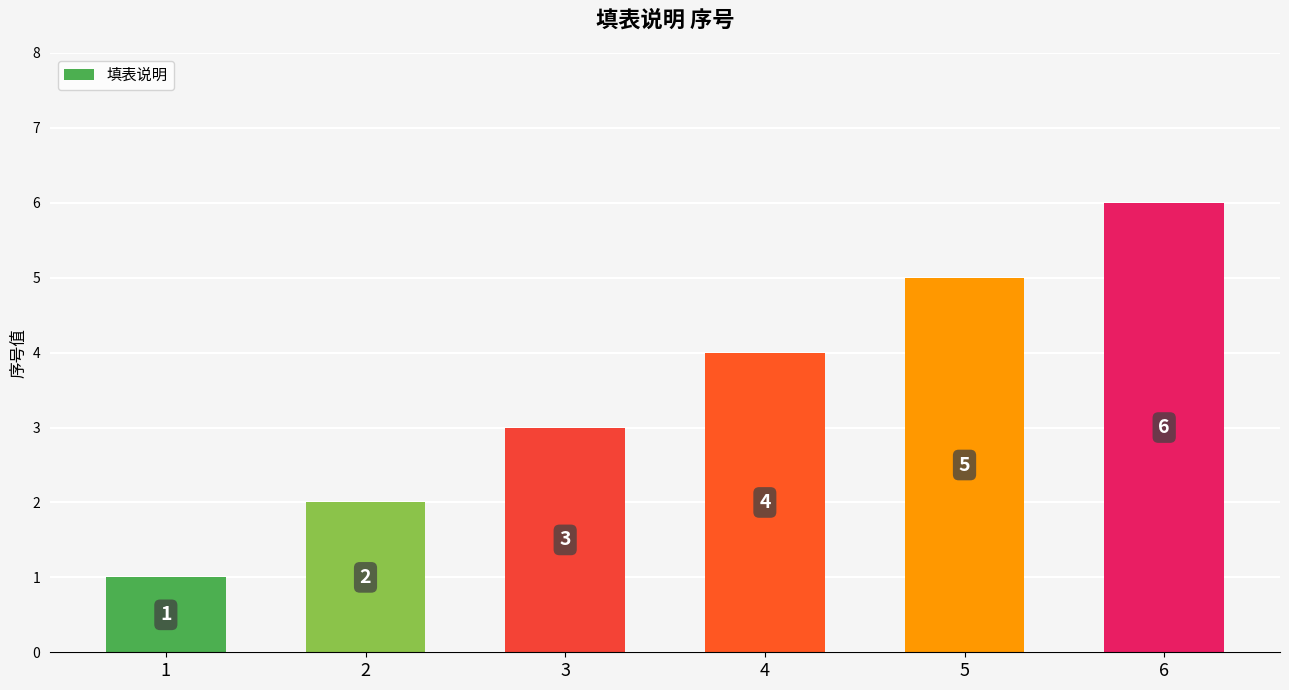

Are the bars horizontal?

No